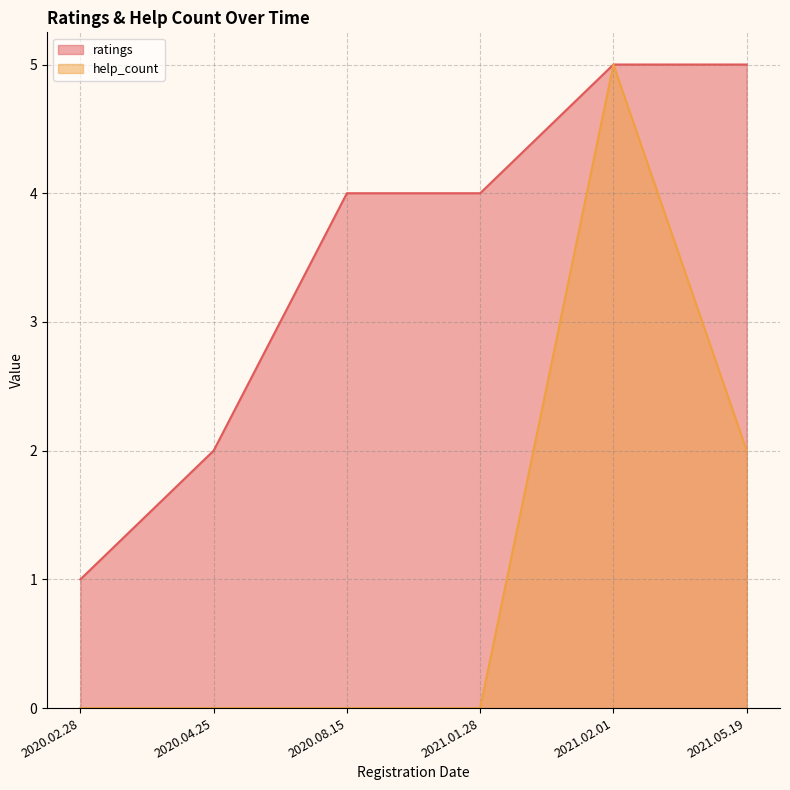

Rank the categories by help_count value from highest to lowest.

2021.02.01, 2021.05.19, 2020.02.28, 2020.04.25, 2020.08.15, 2021.01.28